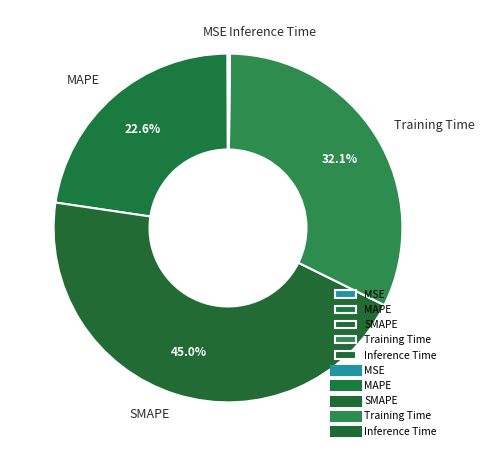

Does any single category account for the majority?

No